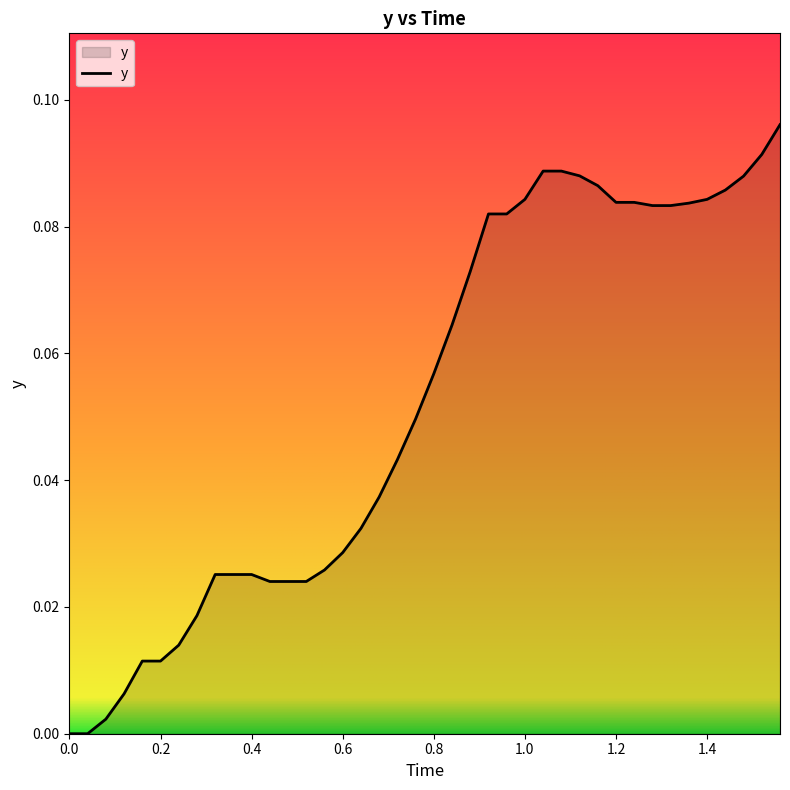

Does the chart have visible grid lines?

No